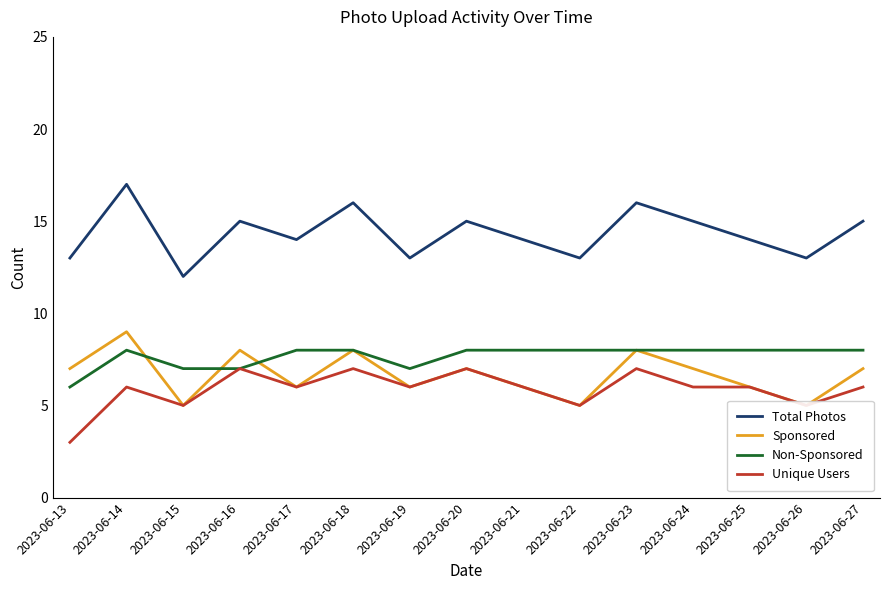

What is the sum of the Non-Sponsored values at 2023-06-13 and 2023-06-22?

14